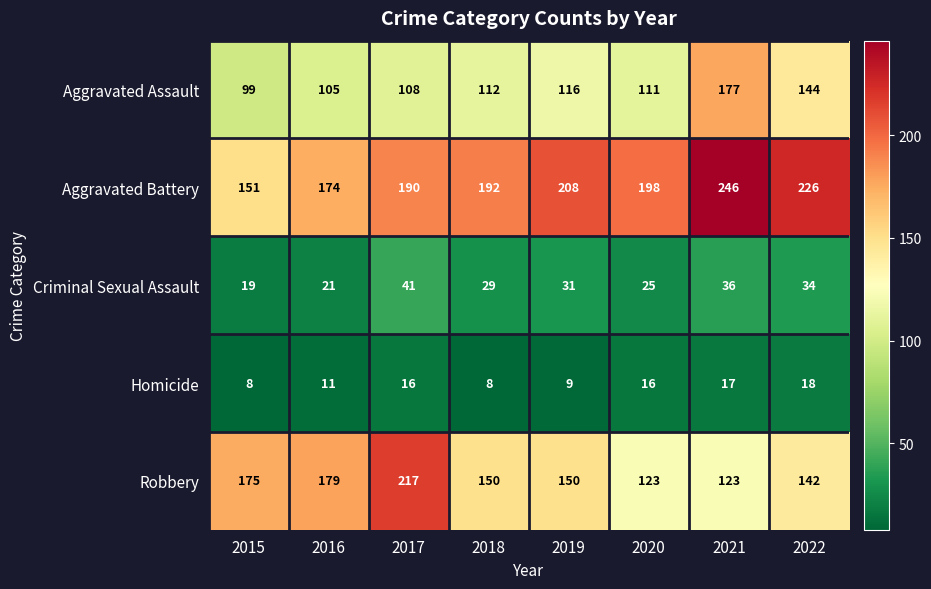

What is the difference between the highest and lowest values at 2016?

168